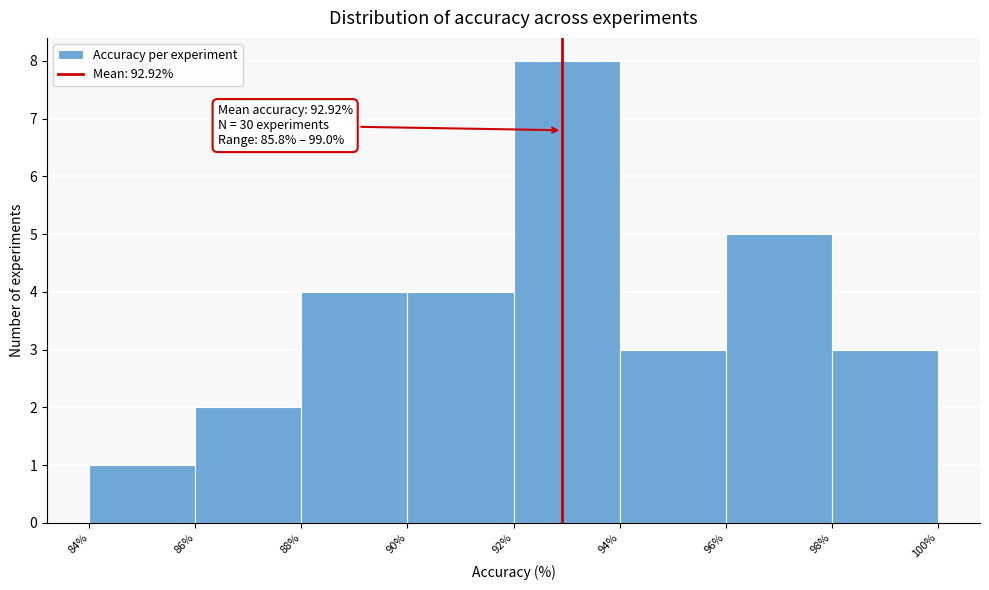

Which range on the x-axis has the tallest bar?

92% to 94%